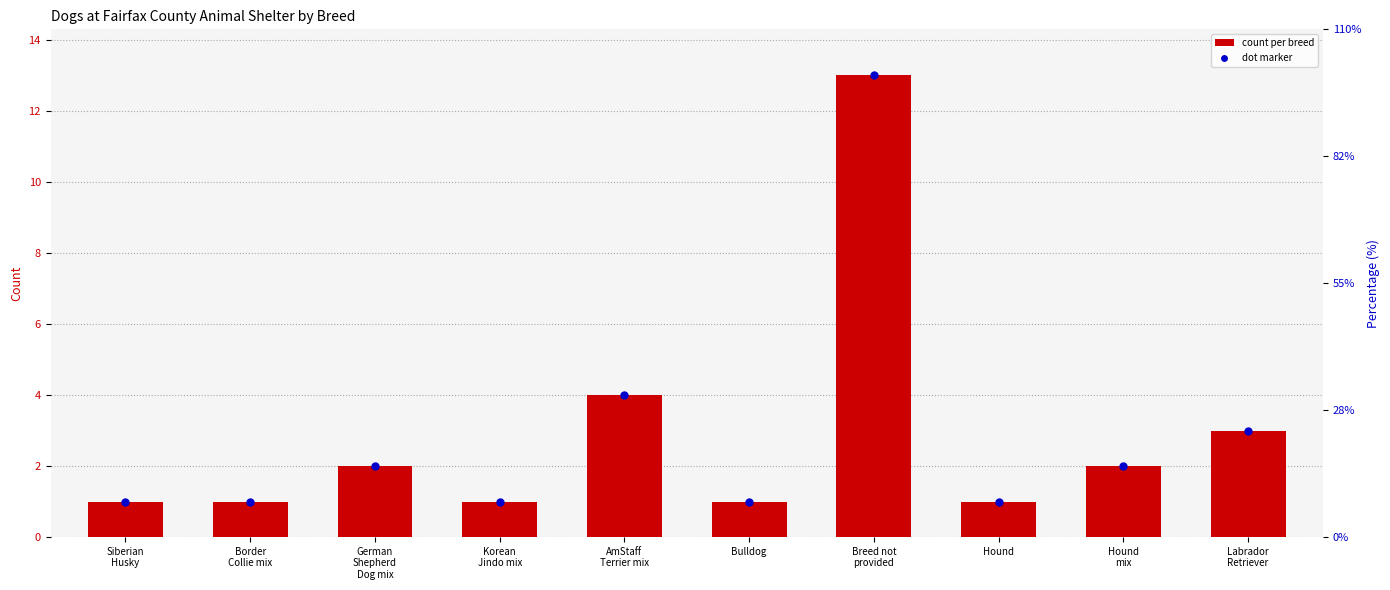

How many values are below 2?

5